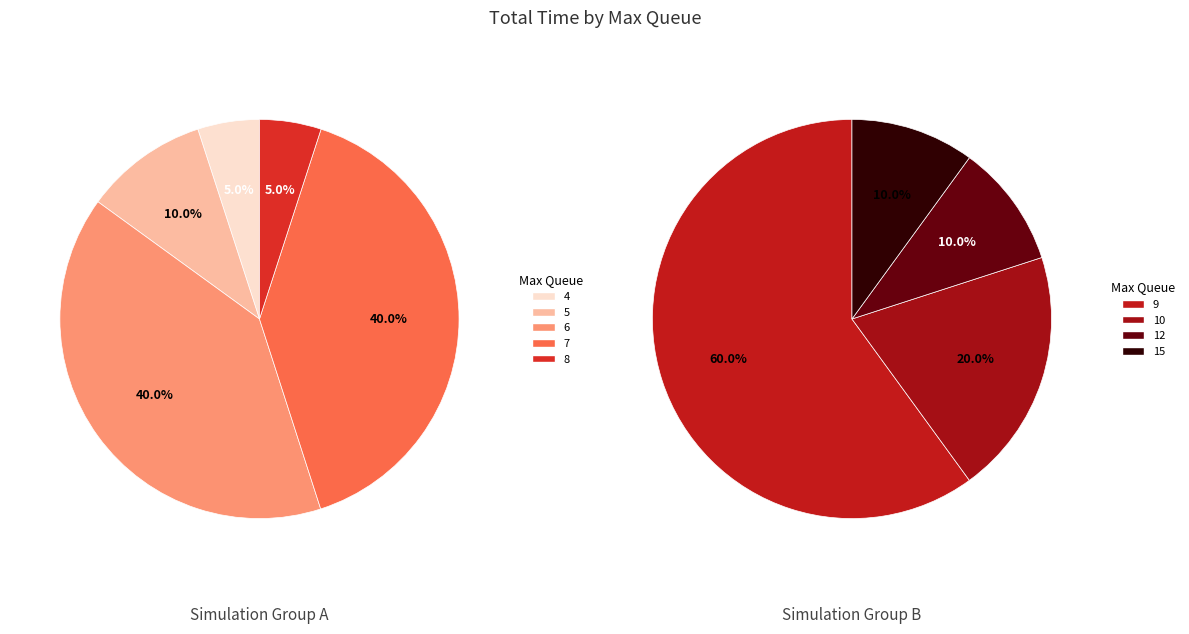

Does 12 represent more than half of the total?

No